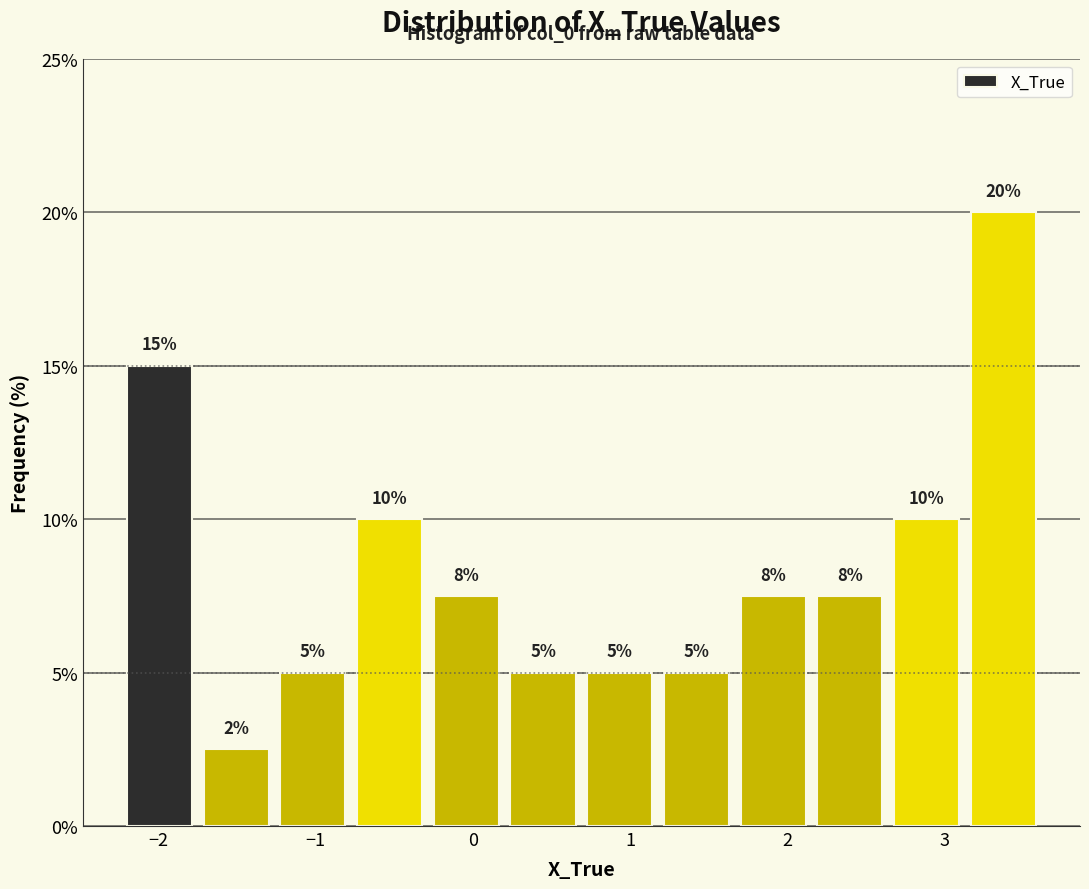

Over which range of the x-axis is the bar tallest?

3.1 to 3.6